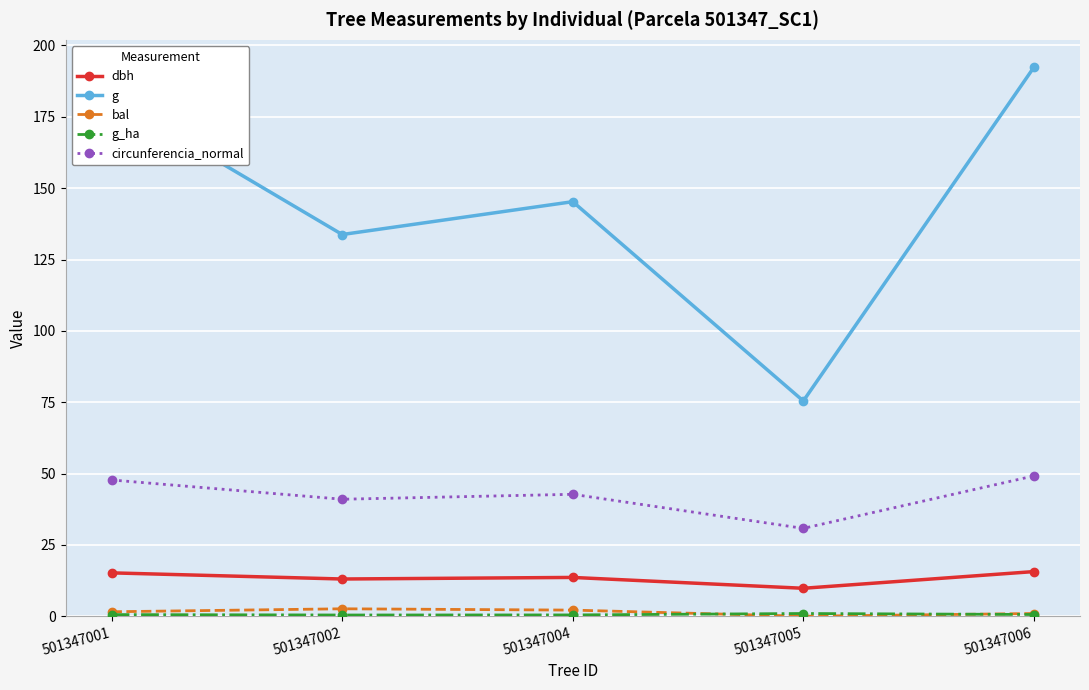

How many data points in g are above 145?

3